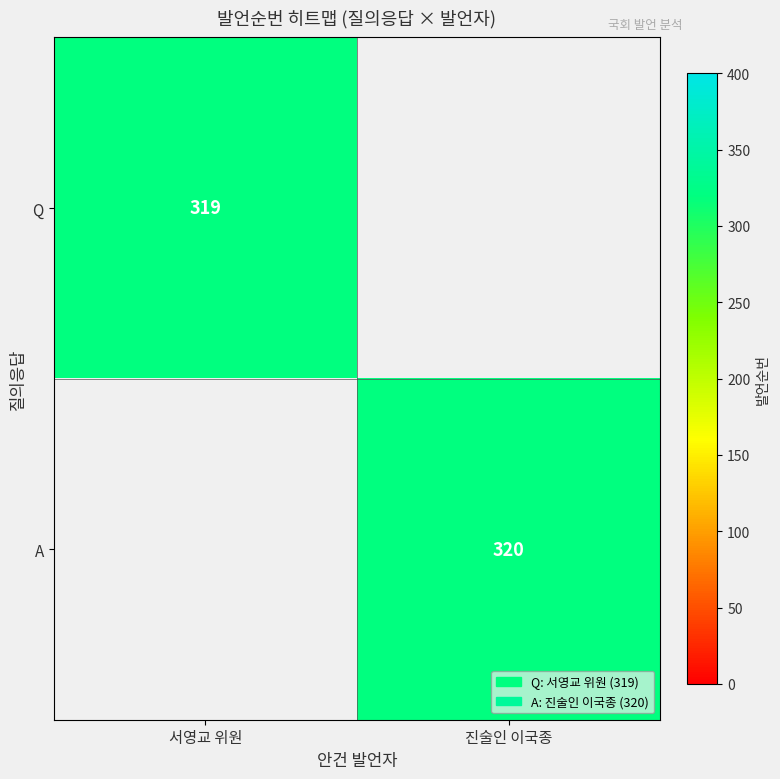

True or false: Q has a value of 319 at 서영교 위원.

True